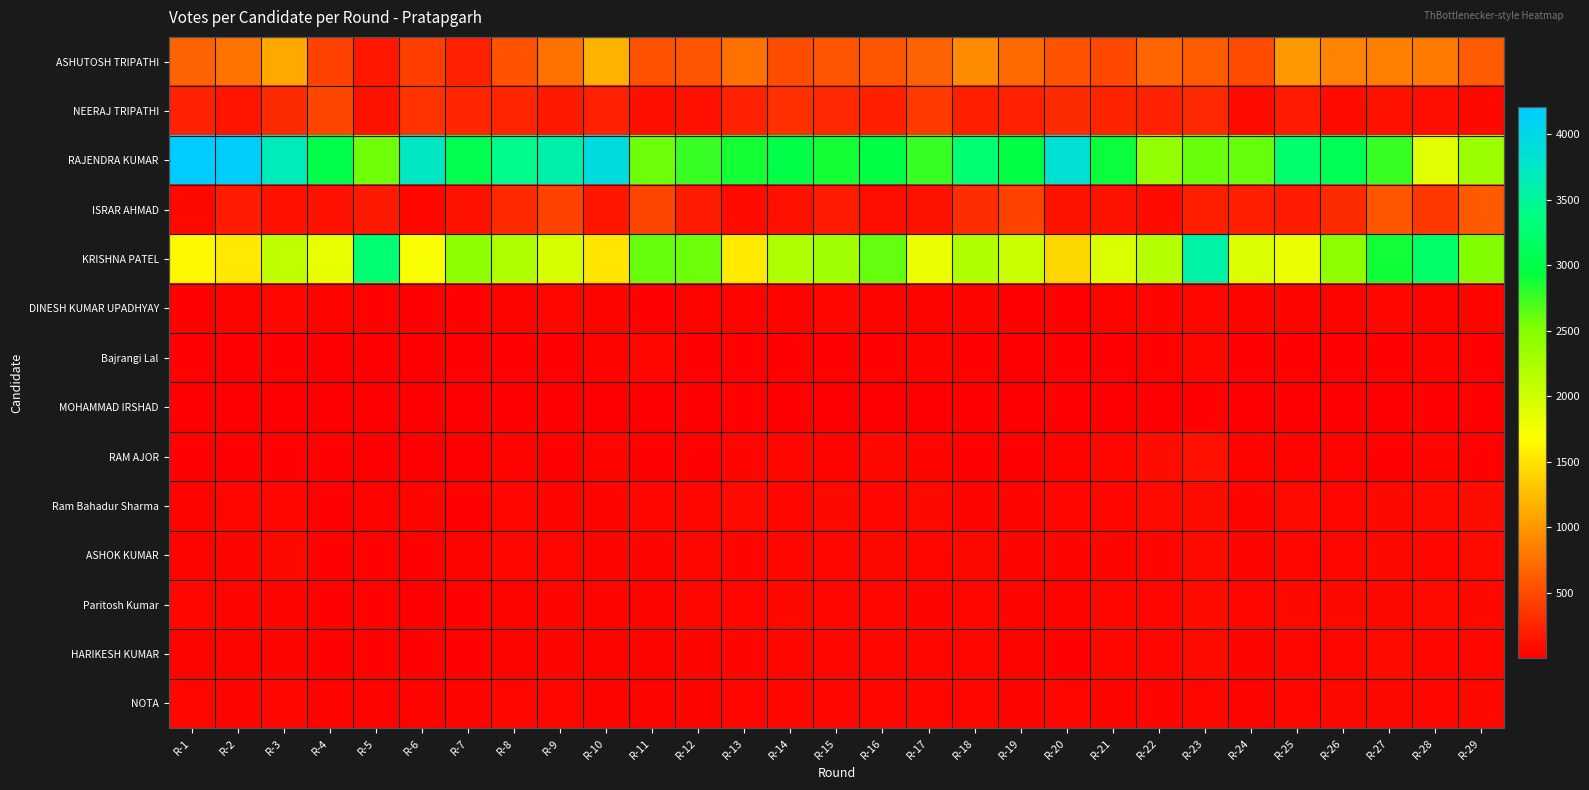

Reading right to left, list all the values displayed in this chart.

ASHUTOSH TRIPATHI: R-29=606	R-28=817	R-27=856	R-26=863	R-25=1019	R-24=510	R-23=613	R-22=673	R-21=490	R-20=553	R-19=702	R-18=930	R-17=657	R-16=585	R-15=565	R-14=519	R-13=750	R-12=562	R-11=548	R-10=1183	R-9=756	R-8=559	R-7=228	R-6=418	R-5=166	R-4=439	R-3=1112	R-2=774	R-1=653
NEERAJ TRIPATHI: R-29=66	R-28=93	R-27=122	R-26=78	R-25=182	R-24=80	R-23=276	R-22=225	R-21=234	R-20=297	R-19=226	R-18=202	R-17=387	R-16=221	R-15=270	R-14=315	R-13=231	R-12=117	R-11=105	R-10=228	R-9=168	R-8=250	R-7=258	R-6=338	R-5=122	R-4=465	R-3=293	R-2=140	R-1=230
RAJENDRA KUMAR: R-29=2336	R-28=1883	R-27=2764	R-26=3088	R-25=3264	R-24=2613	R-23=2602	R-22=2388	R-21=2918	R-20=3854	R-19=2965	R-18=3286	R-17=2756	R-16=2976	R-15=2885	R-14=3002	R-13=2878	R-12=2756	R-11=2589	R-10=3926	R-9=3601	R-8=3431	R-7=3051	R-6=3741	R-5=2577	R-4=3022	R-3=3688	R-2=4175	R-1=4209
ISRAR AHMAD: R-29=600	R-28=370	R-27=574	R-26=297	R-25=192	R-24=200	R-23=215	R-22=81	R-21=124	R-20=127	R-19=441	R-18=305	R-17=118	R-16=99	R-15=187	R-14=113	R-13=76	R-12=188	R-11=463	R-10=150	R-9=444	R-8=289	R-7=120	R-6=46	R-5=170	R-4=115	R-3=114	R-2=190	R-1=61
KRISHNA PATEL: R-29=2516	R-28=3220	R-27=2890	R-26=2427	R-25=1817	R-24=1916	R-23=3573	R-22=2166	R-21=1929	R-20=1424	R-19=2038	R-18=2210	R-17=1819	R-16=2617	R-15=2308	R-14=2219	R-13=1555	R-12=2587	R-11=2609	R-10=1514	R-9=1956	R-8=2200	R-7=2438	R-6=1719	R-5=3268	R-4=1831	R-3=2095	R-2=1545	R-1=1643
DINESH KUMAR UPADHYAY: R-29=38	R-28=34	R-27=49	R-26=28	R-25=38	R-24=36	R-23=44	R-22=37	R-21=31	R-20=25	R-19=20	R-18=35	R-17=34	R-16=31	R-15=52	R-14=31	R-13=34	R-12=27	R-11=23	R-10=39	R-9=50	R-8=33	R-7=26	R-6=15	R-5=20	R-4=28	R-3=46	R-2=28	R-1=21
Bajrangi Lal: R-29=13	R-28=31	R-27=25	R-26=16	R-25=21	R-24=16	R-23=58	R-22=21	R-21=17	R-20=12	R-19=6	R-18=19	R-17=32	R-16=21	R-15=17	R-14=23	R-13=11	R-12=17	R-11=56	R-10=29	R-9=11	R-8=18	R-7=17	R-6=9	R-5=5	R-4=3	R-3=15	R-2=9	R-1=12
MOHAMMAD IRSHAD: R-29=14	R-28=22	R-27=11	R-26=14	R-25=11	R-24=11	R-23=24	R-22=9	R-21=12	R-20=15	R-19=3	R-18=13	R-17=8	R-16=8	R-15=9	R-14=13	R-13=14	R-12=17	R-11=7	R-10=7	R-9=12	R-8=14	R-7=11	R-6=2	R-5=5	R-4=5	R-3=10	R-2=6	R-1=8
RAM AJOR: R-29=22	R-28=41	R-27=25	R-26=30	R-25=28	R-24=32	R-23=111	R-22=92	R-21=48	R-20=27	R-19=16	R-18=22	R-17=36	R-16=61	R-15=27	R-14=49	R-13=36	R-12=23	R-11=19	R-10=40	R-9=19	R-8=27	R-7=10	R-6=9	R-5=4	R-4=11	R-3=20	R-2=15	R-1=15
Ram Bahadur Sharma: R-29=90	R-28=73	R-27=62	R-26=56	R-25=75	R-24=38	R-23=87	R-22=71	R-21=55	R-20=51	R-19=38	R-18=43	R-17=63	R-16=58	R-15=60	R-14=55	R-13=68	R-12=52	R-11=53	R-10=40	R-9=40	R-8=51	R-7=24	R-6=42	R-5=27	R-4=16	R-3=59	R-2=54	R-1=31
ASHOK KUMAR: R-29=71	R-28=54	R-27=65	R-26=50	R-25=47	R-24=40	R-23=73	R-22=41	R-21=40	R-20=41	R-19=38	R-18=64	R-17=45	R-16=64	R-15=51	R-14=44	R-13=38	R-12=58	R-11=36	R-10=37	R-9=57	R-8=56	R-7=30	R-6=12	R-5=16	R-4=25	R-3=60	R-2=41	R-1=28
Paritosh Kumar: R-29=63	R-28=68	R-27=66	R-26=67	R-25=60	R-24=47	R-23=78	R-22=51	R-21=46	R-20=30	R-19=36	R-18=56	R-17=39	R-16=51	R-15=45	R-14=62	R-13=48	R-12=45	R-11=32	R-10=40	R-9=43	R-8=32	R-7=23	R-6=10	R-5=19	R-4=20	R-3=39	R-2=43	R-1=50
HARIKESH KUMAR: R-29=58	R-28=51	R-27=72	R-26=50	R-25=47	R-24=42	R-23=75	R-22=47	R-21=44	R-20=26	R-19=34	R-18=52	R-17=54	R-16=58	R-15=55	R-14=59	R-13=38	R-12=38	R-11=27	R-10=28	R-9=38	R-8=31	R-7=21	R-6=13	R-5=18	R-4=24	R-3=43	R-2=31	R-1=27
NOTA: R-29=61	R-28=51	R-27=67	R-26=62	R-25=58	R-24=31	R-23=57	R-22=37	R-21=37	R-20=52	R-19=37	R-18=48	R-17=55	R-16=53	R-15=56	R-14=48	R-13=50	R-12=38	R-11=30	R-10=38	R-9=56	R-8=50	R-7=29	R-6=28	R-5=28	R-4=30	R-3=52	R-2=43	R-1=46